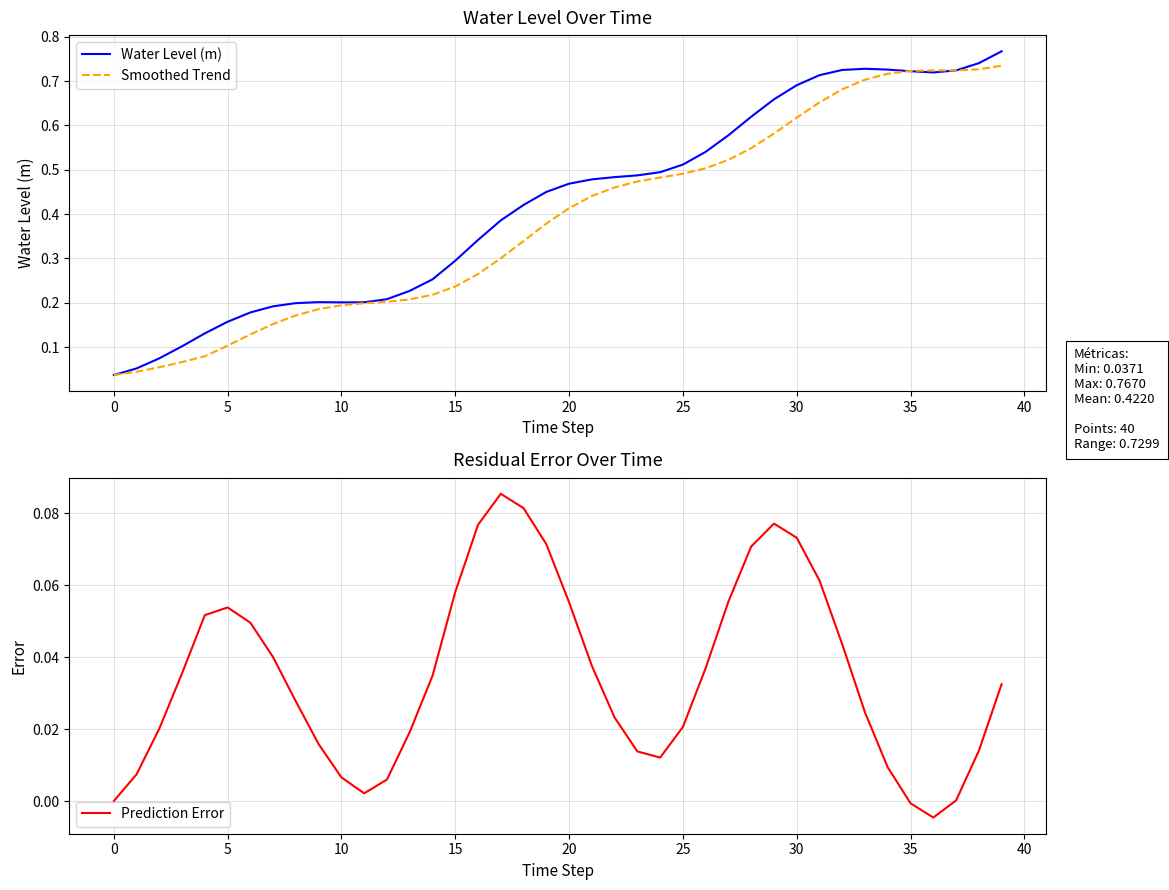

True or false: Prediction Error and Smoothed Trend cross at least once.

False